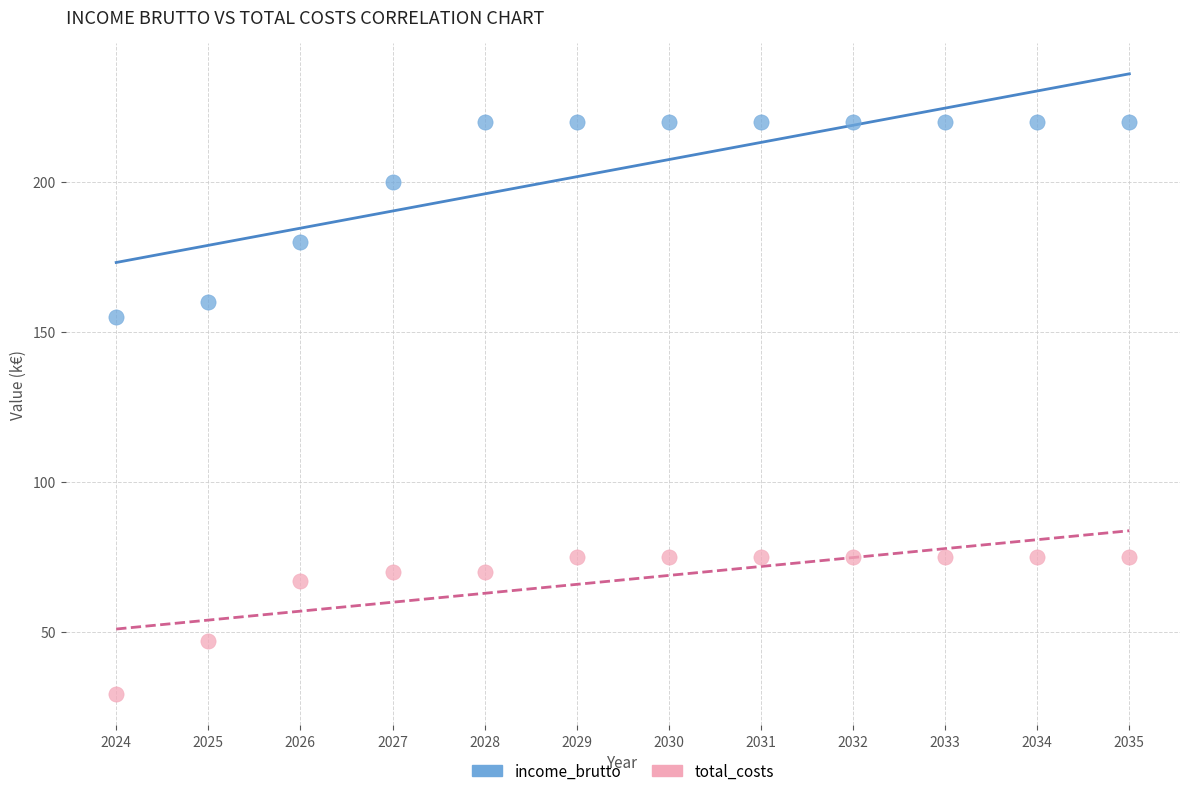

Which series reaches the minimum Y coordinate?

total_costs